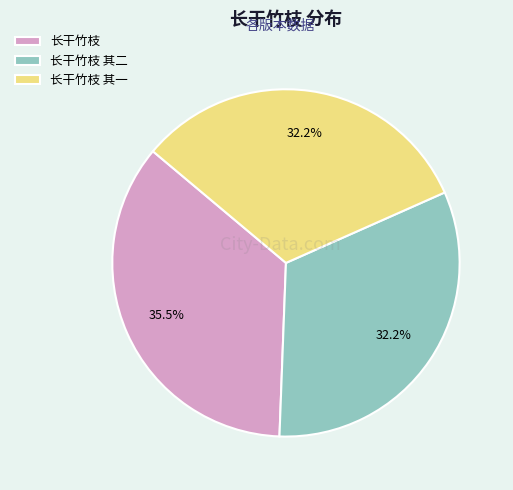

What is the total percentage of 长干竹枝 and 长干竹枝 其二?

67.8%